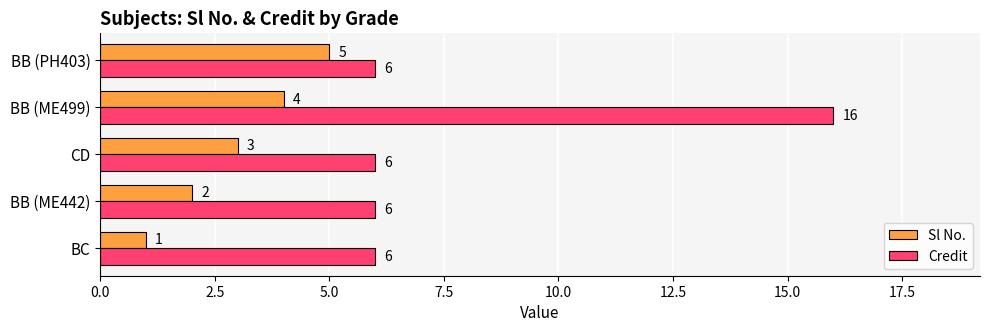

Which series has the largest total across all categories?

Credit